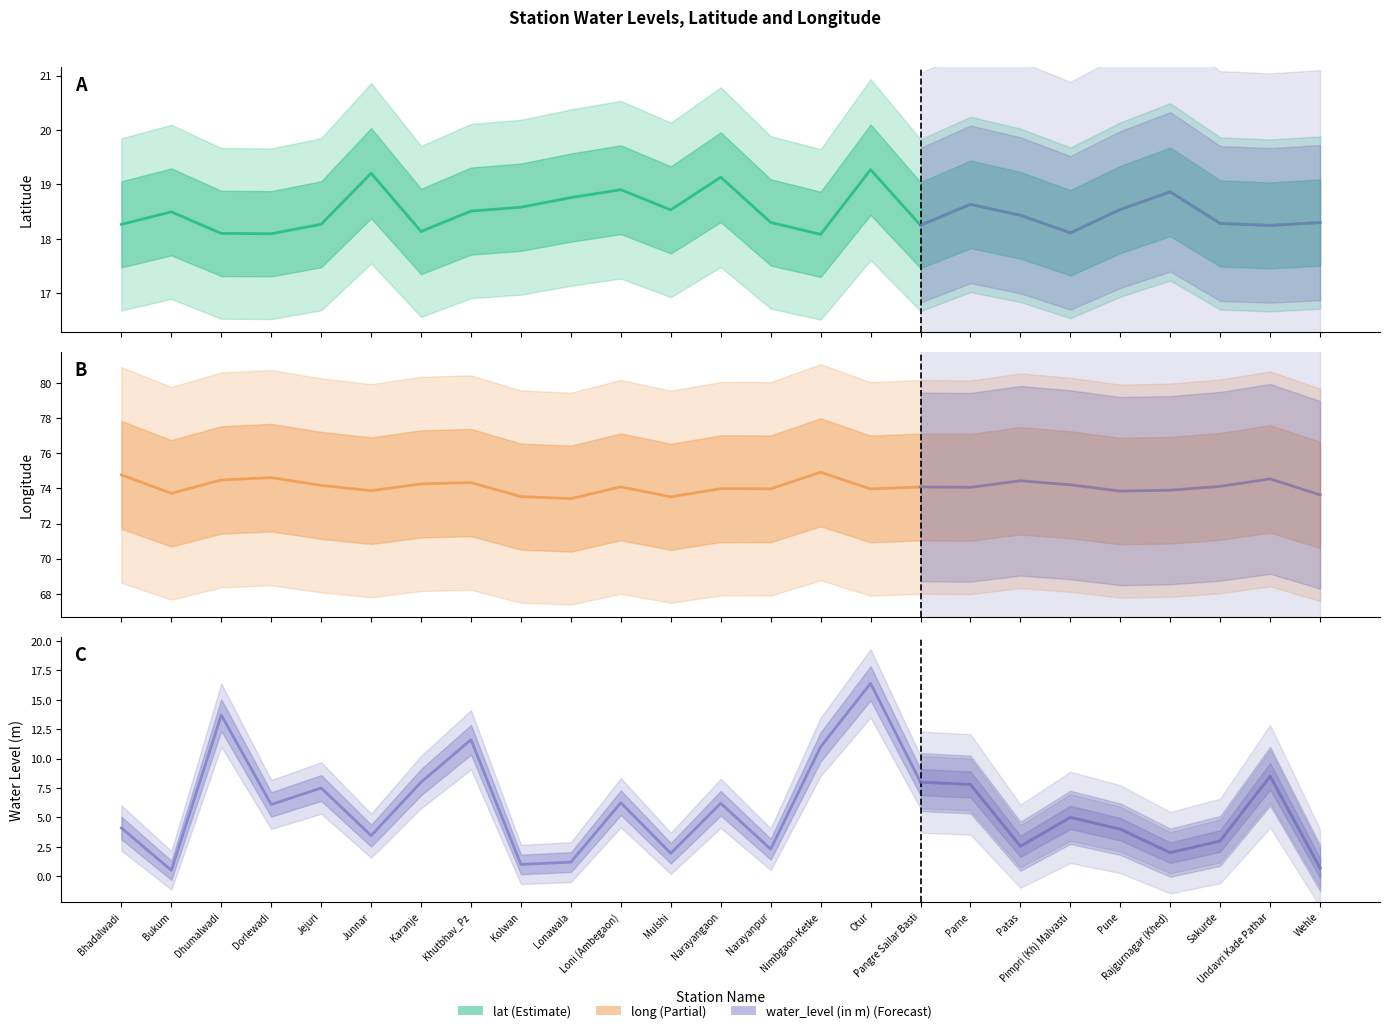

Reading left to right, transcribe all the data shown in this chart.

lat: 18.3	18.5	18.1	18.1	18.3	19.2	18.1	18.5	18.6	18.8	18.9	18.5	19.1	18.3	18.1	19.3	18.3	18.6	18.4	18.1	18.5	18.9	18.3	18.2	18.3
long: 74.8	73.7	74.5	74.6	74.2	73.9	74.3	74.3	73.5	73.4	74.1	73.5	74.0	74.0	74.9	74.0	74.1	74.1	74.4	74.2	73.8	73.9	74.1	74.5	73.6
water_level (in m): 4.1	0.5	13.7	6.1	7.5	3.5	8.0	11.6	1.0	1.2	6.2	1.9	6.2	2.3	11.0	16.4	8.0	7.8	2.5	5.0	4.0	2.0	3.0	8.5	0.7